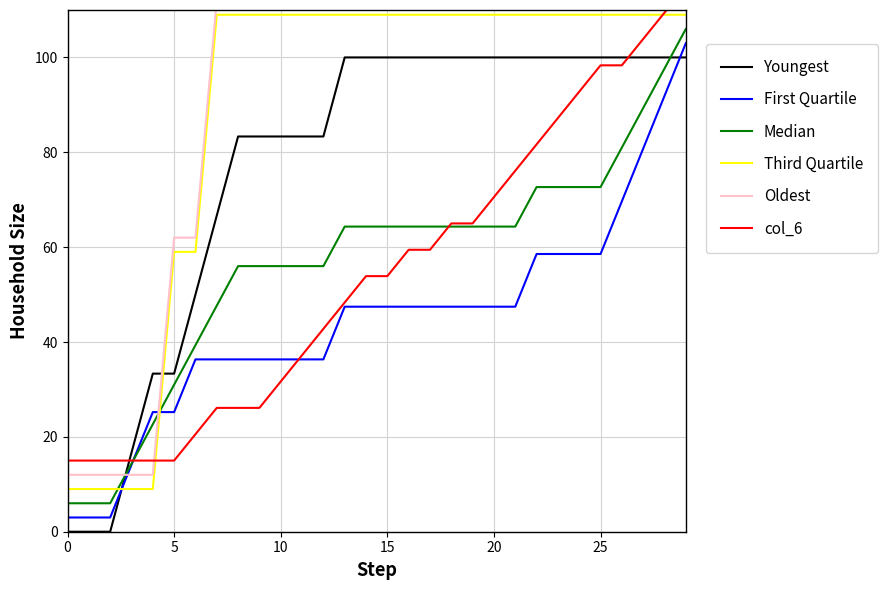

Which label corresponds to the largest value in the chart?

29